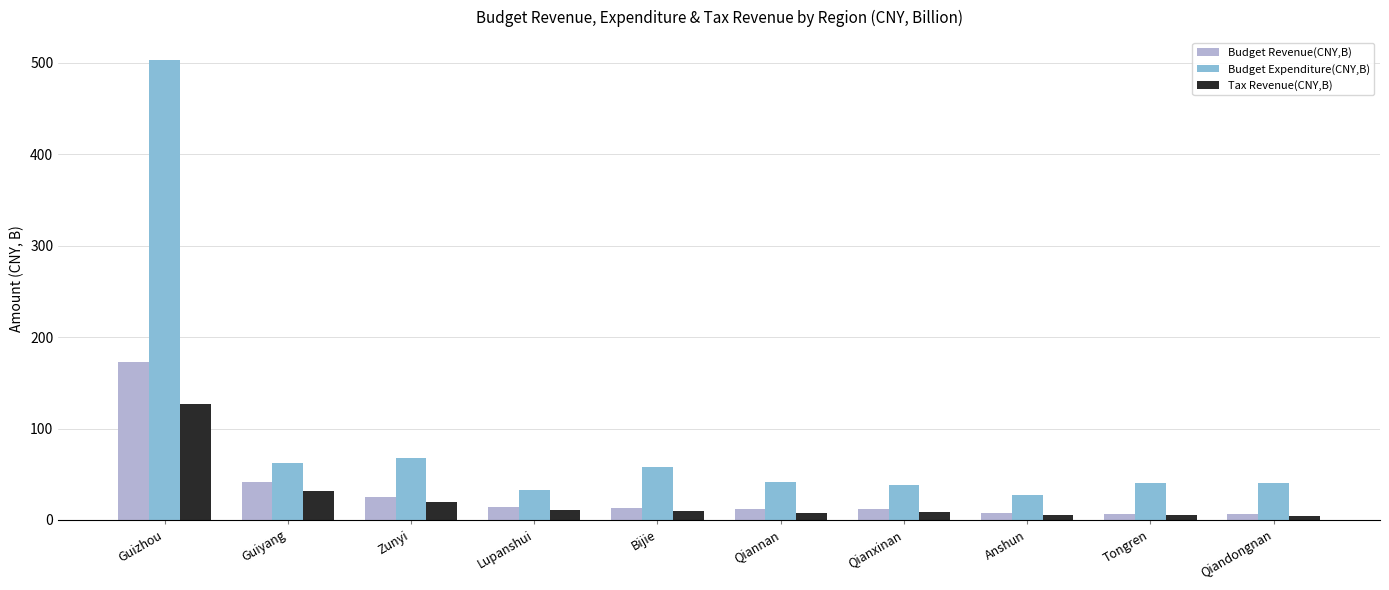

Read the Budget Revenue(CNY,B) value at Lupanshui.

14.2